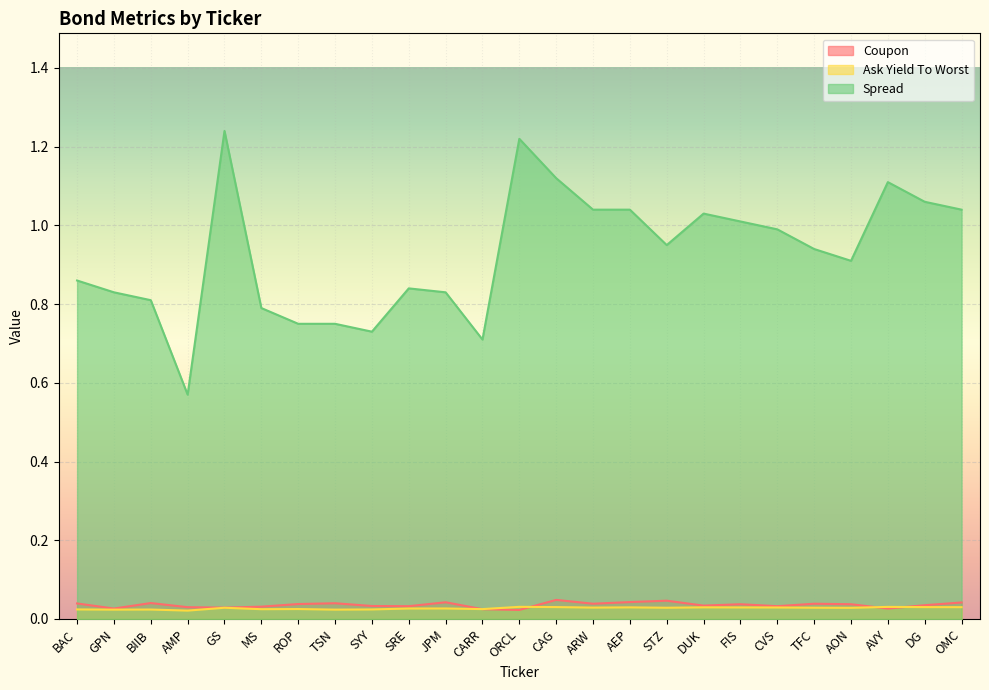

Reading right to left, what are all the values shown in this chart?

Coupon: OMC=0.0	DG=0.0	AVY=0.0	AON=0.0	TFC=0.0	CVS=0.0	FIS=0.0	DUK=0.0	STZ=0.0	AEP=0.0	ARW=0.0	CAG=0.0	ORCL=0.0	CARR=0.0	JPM=0.0	SRE=0.0	SYY=0.0	TSN=0.0	ROP=0.0	MS=0.0	GS=0.0	AMP=0.0	BIIB=0.0	GPN=0.0	BAC=0.0
Ask Yield To Worst: OMC=0.0	DG=0.0	AVY=0.0	AON=0.0	TFC=0.0	CVS=0.0	FIS=0.0	DUK=0.0	STZ=0.0	AEP=0.0	ARW=0.0	CAG=0.0	ORCL=0.0	CARR=0.0	JPM=0.0	SRE=0.0	SYY=0.0	TSN=0.0	ROP=0.0	MS=0.0	GS=0.0	AMP=0.0	BIIB=0.0	GPN=0.0	BAC=0.0
Spread: OMC=1.0	DG=1.1	AVY=1.1	AON=0.9	TFC=0.9	CVS=1.0	FIS=1.0	DUK=1.0	STZ=0.9	AEP=1.0	ARW=1.0	CAG=1.1	ORCL=1.2	CARR=0.7	JPM=0.8	SRE=0.8	SYY=0.7	TSN=0.8	ROP=0.8	MS=0.8	GS=1.2	AMP=0.6	BIIB=0.8	GPN=0.8	BAC=0.9